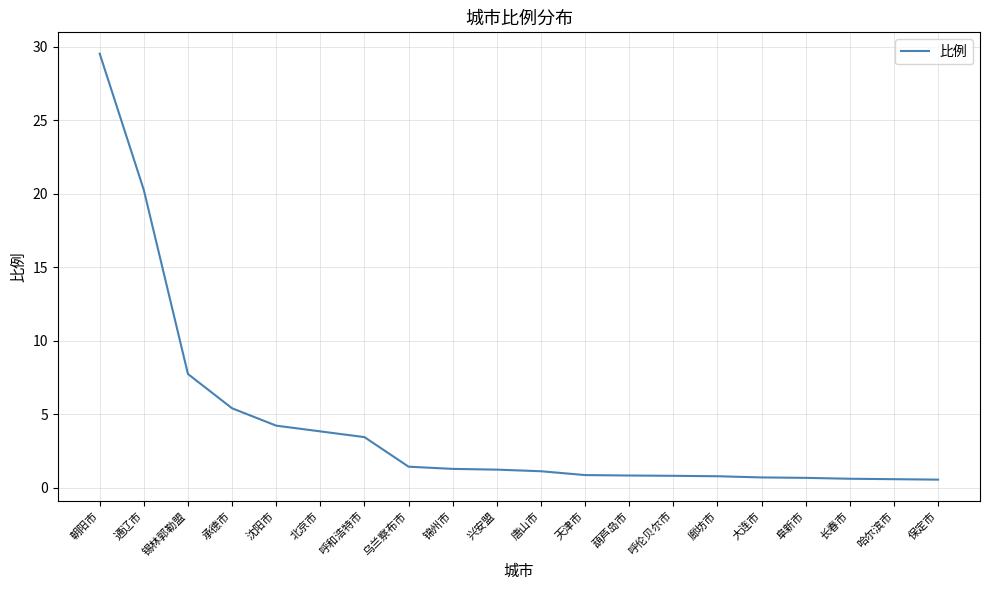

How many lines are shown in the chart?

1